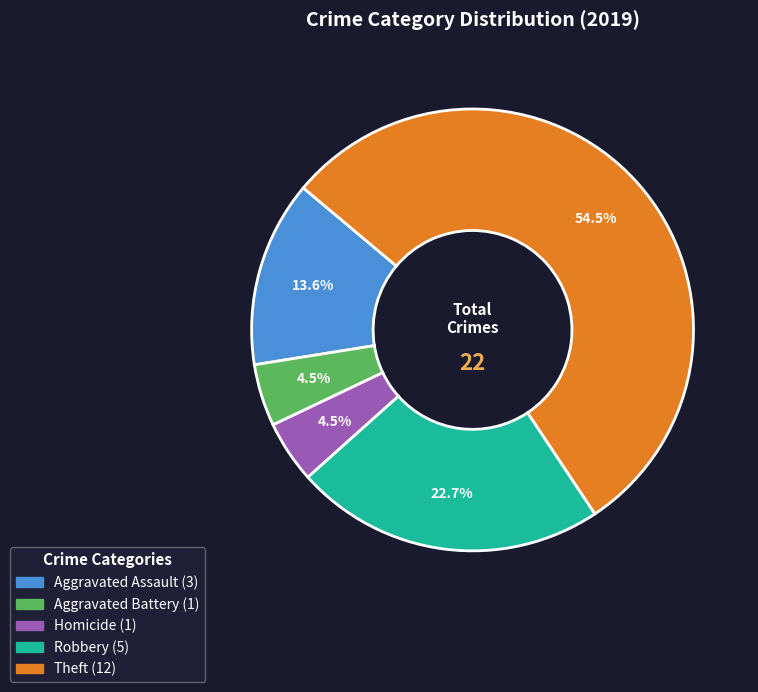

Is there a majority slice in this chart?

Yes